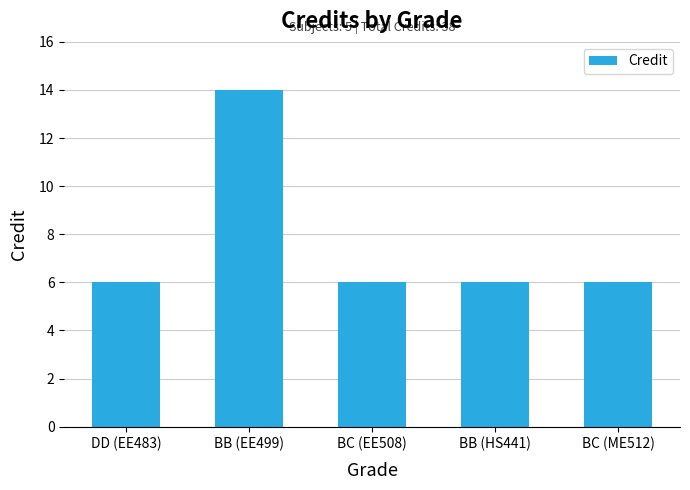

Is it true that the value at BB (EE499) is 14?

True